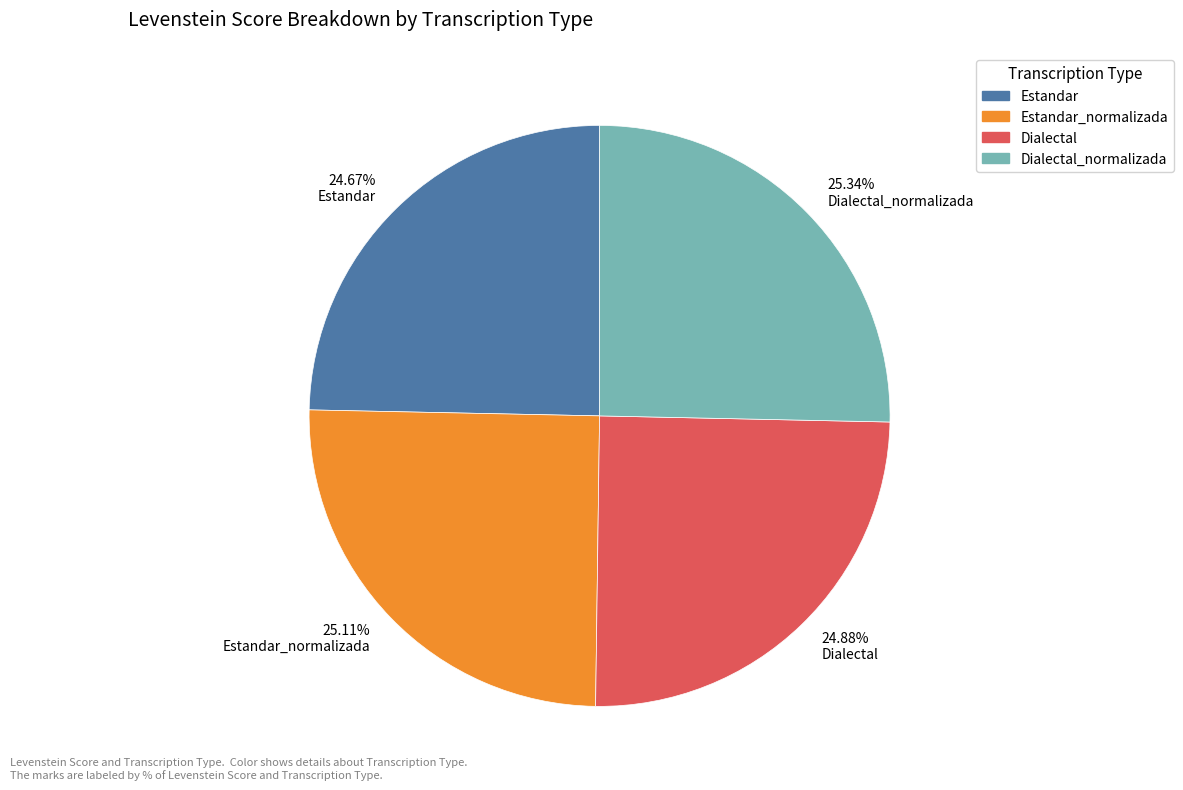

Is the sum of 24.67% Estandar and 25.34% Dialectal_normalizada greater than half?

Yes